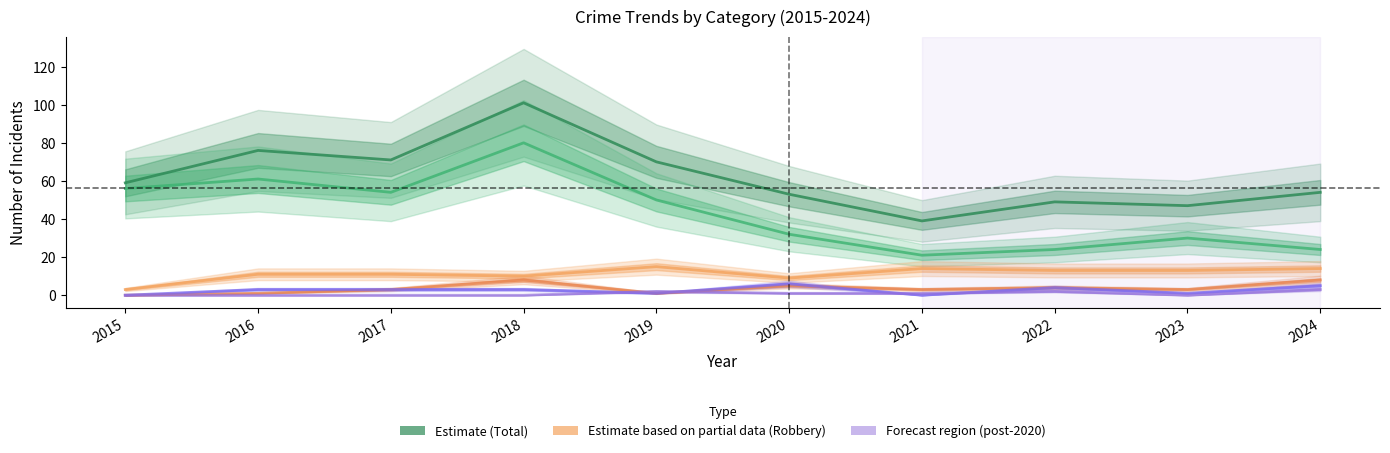

True or false: Total and Criminal Sexual Assault cross at least once.

False